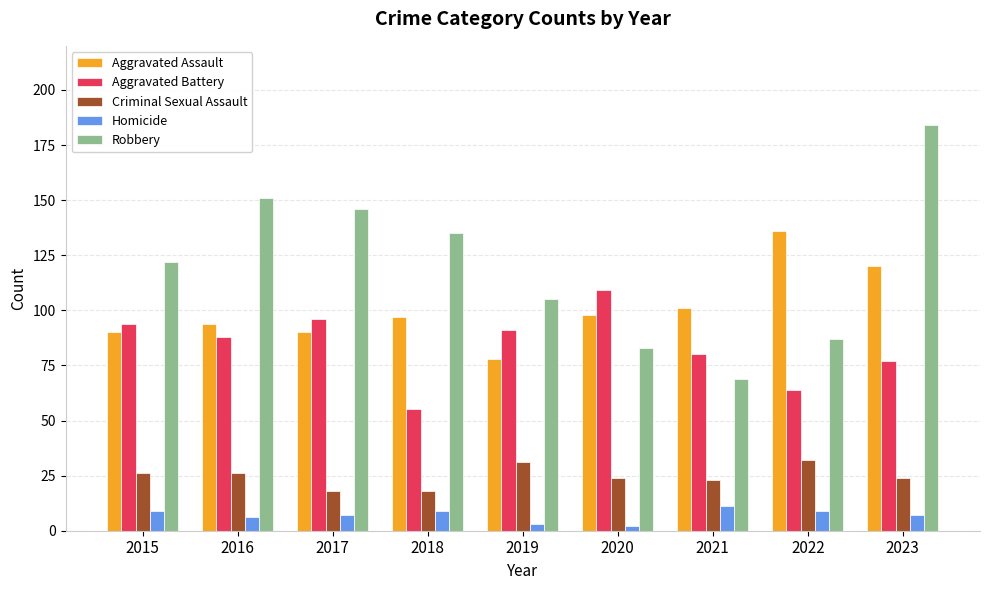

What is the average value of the Aggravated Battery series?

84